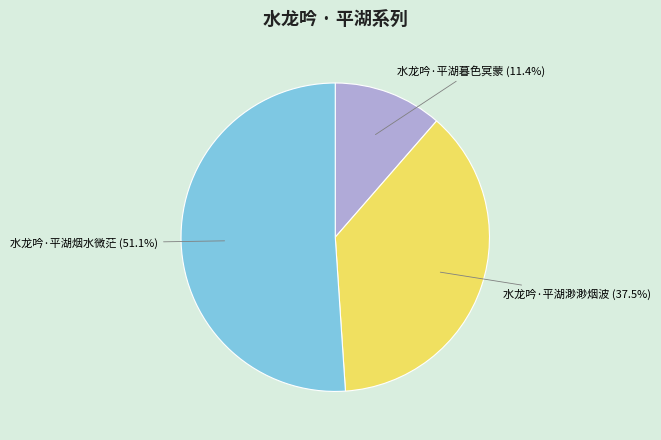

Which category has the smallest portion of the pie?

水龙吟·平湖暮色冥蒙